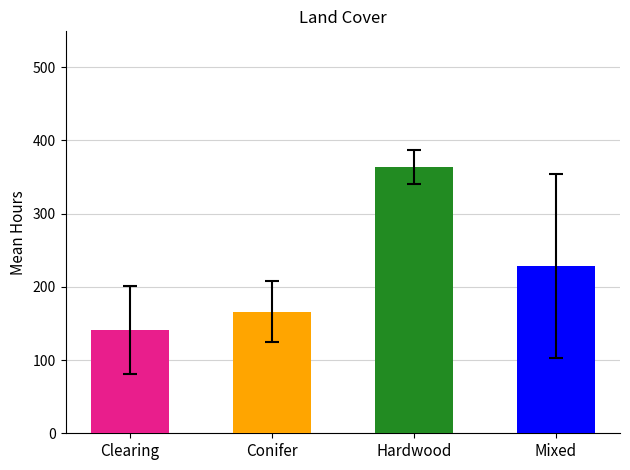

What is the minimum value shown in the chart?

141.0